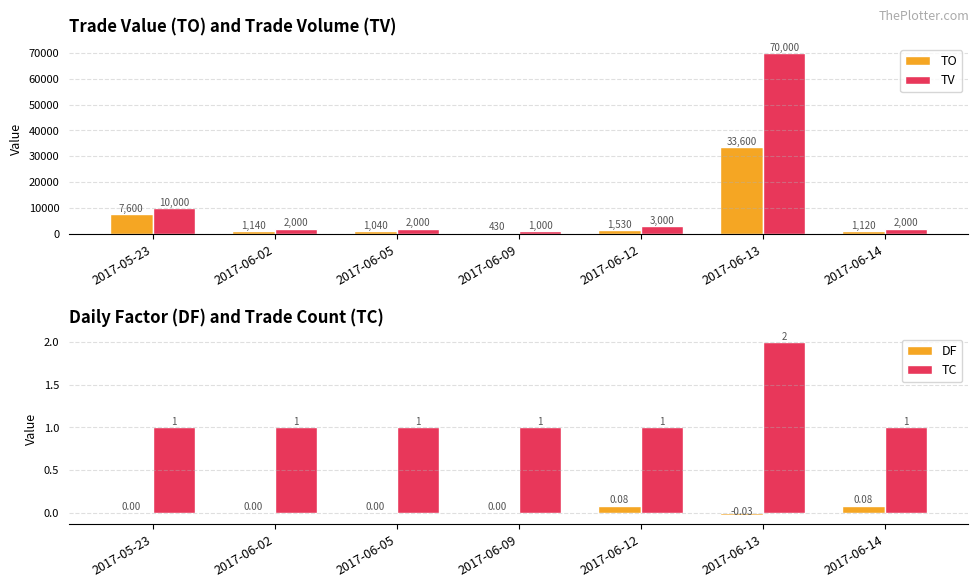

Where is DF nearest to the value 0?

2017-05-23